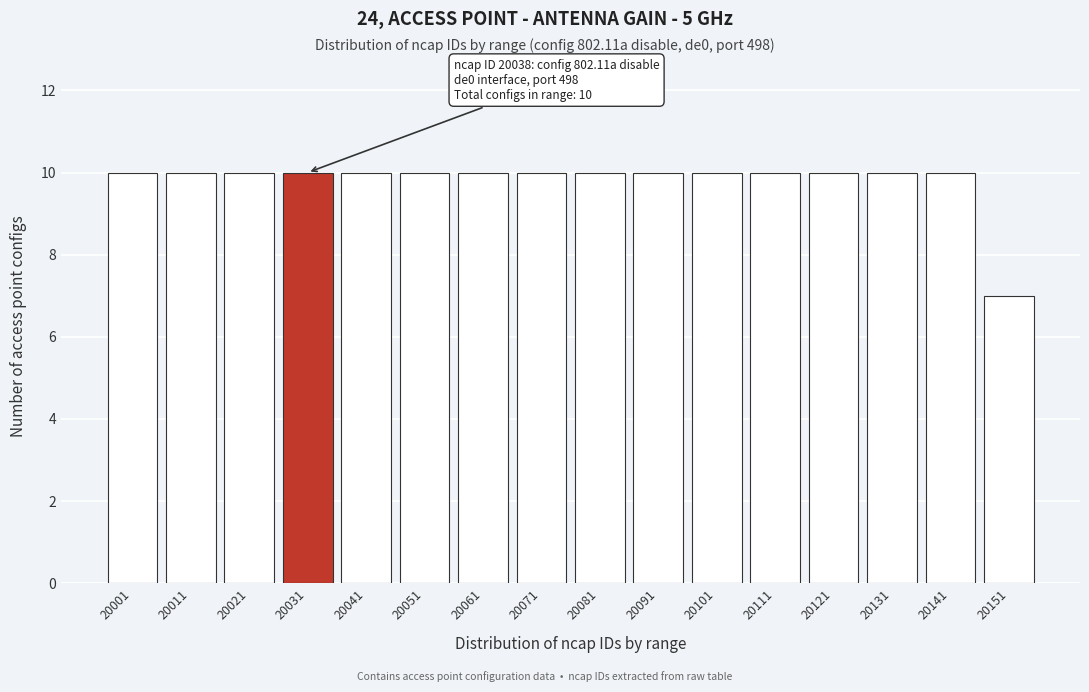

Reading right to left, list all the values displayed in this chart.

20151=7	20141=10	20131=10	20121=10	20111=10	20101=10	20091=10	20081=10	20071=10	20061=10	20051=10	20041=10	20031=10	20021=10	20011=10	20001=10